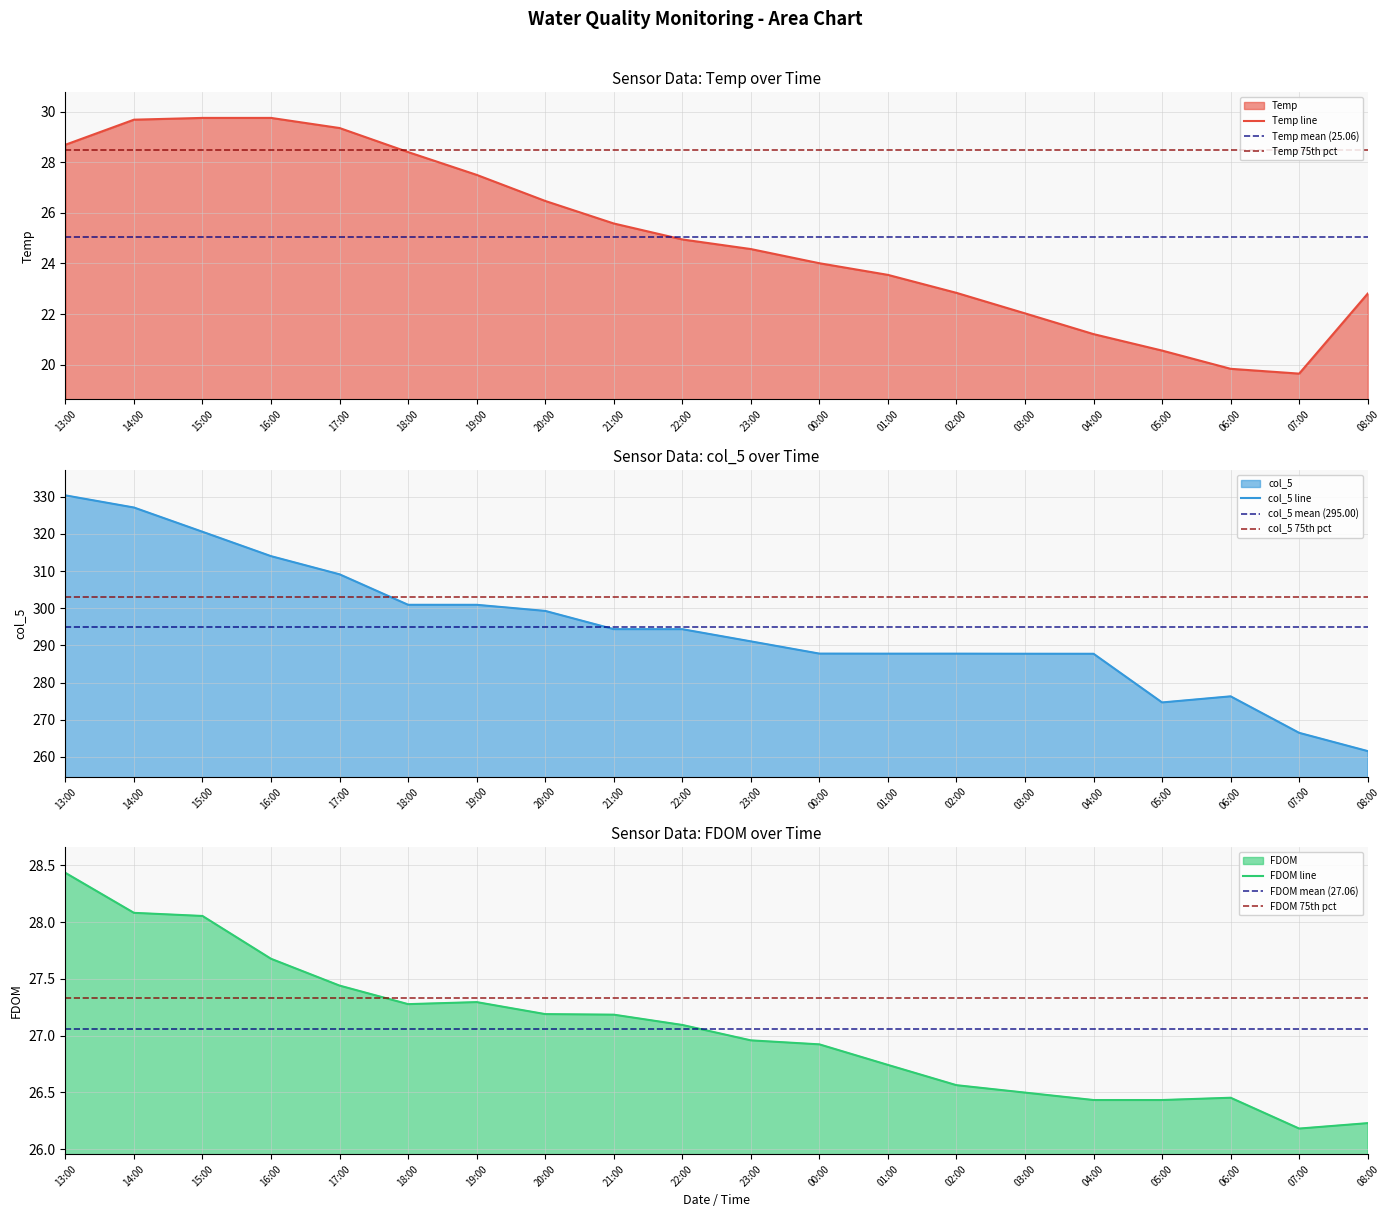

The Temp line series shows 24.0 at 00:00. True or false?

True